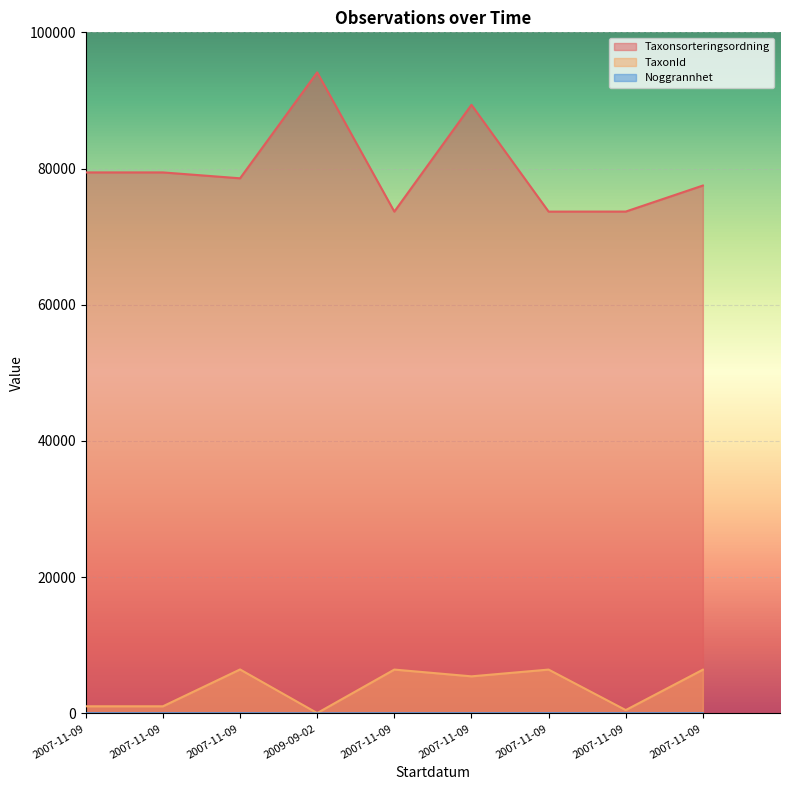

What is the minimum value for TaxonId?

53